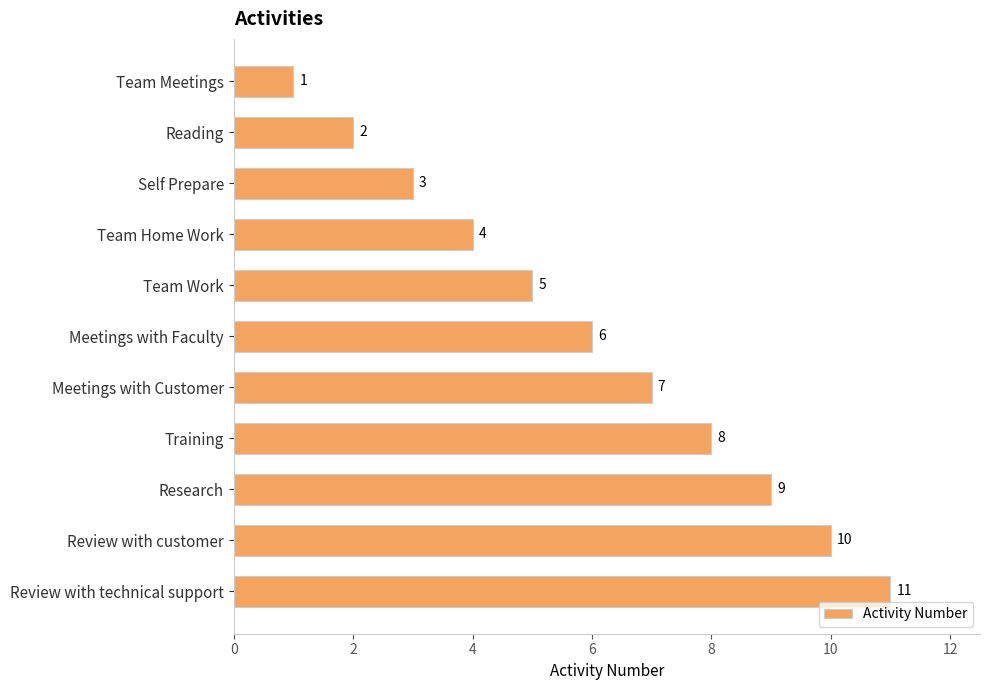

What is the change in value from Team Meetings to Self Prepare?

+2